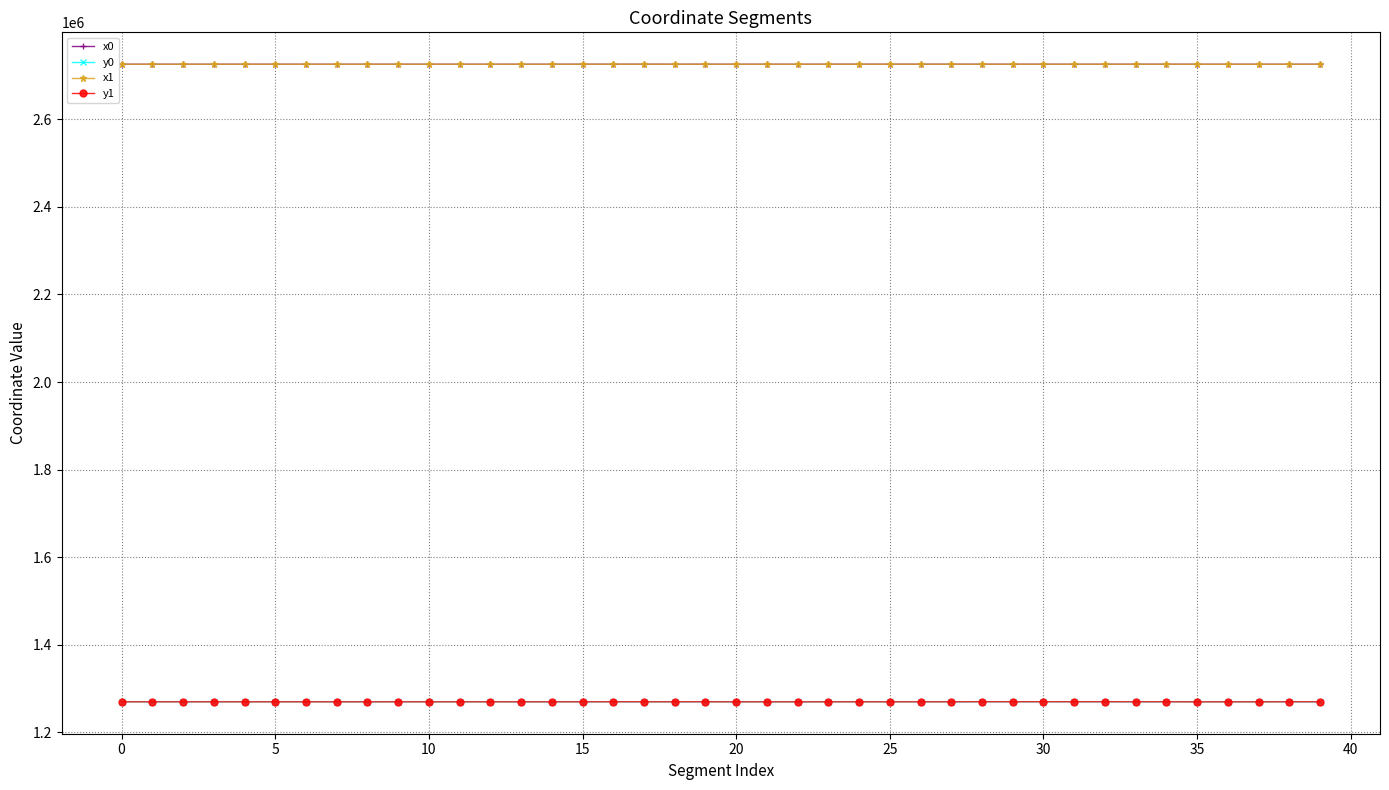

Is this an area chart (filled region under the line)?

No